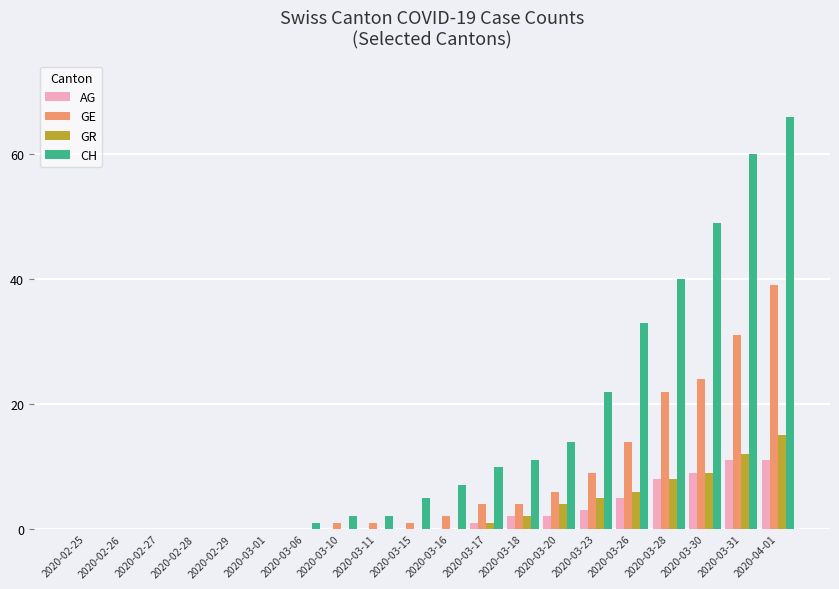

What is the maximum value shown in the chart?

66